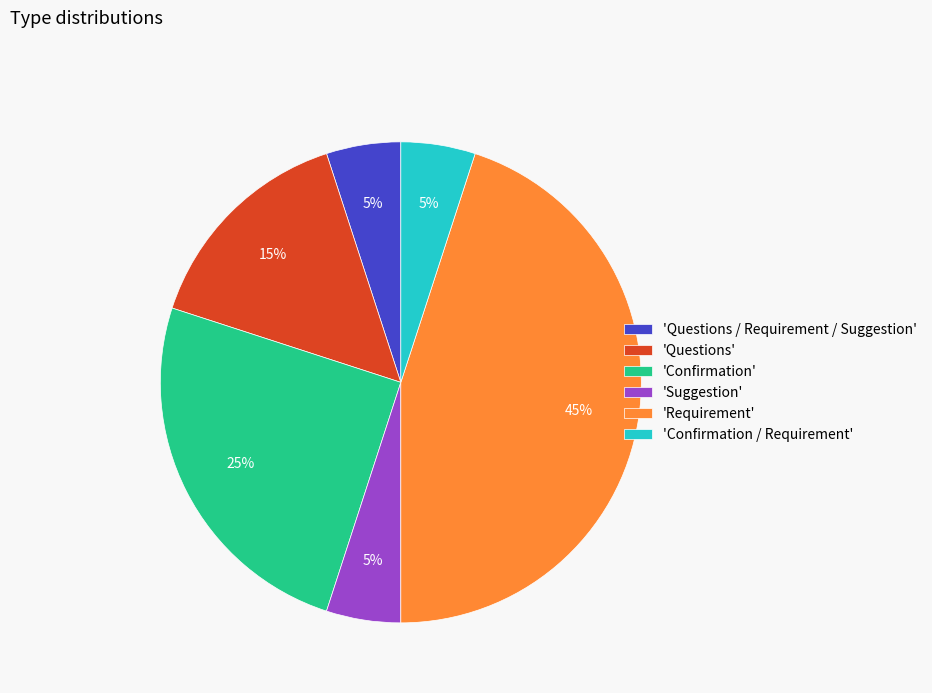

Does any single category account for the majority?

No